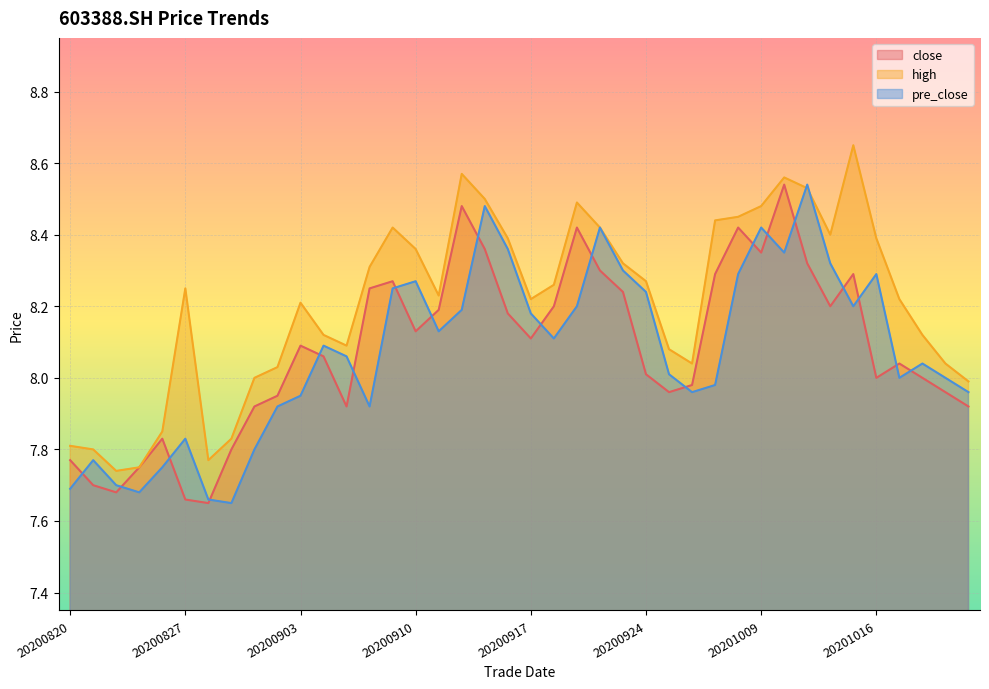

What is the lowest value of the pre_close series?

7.7